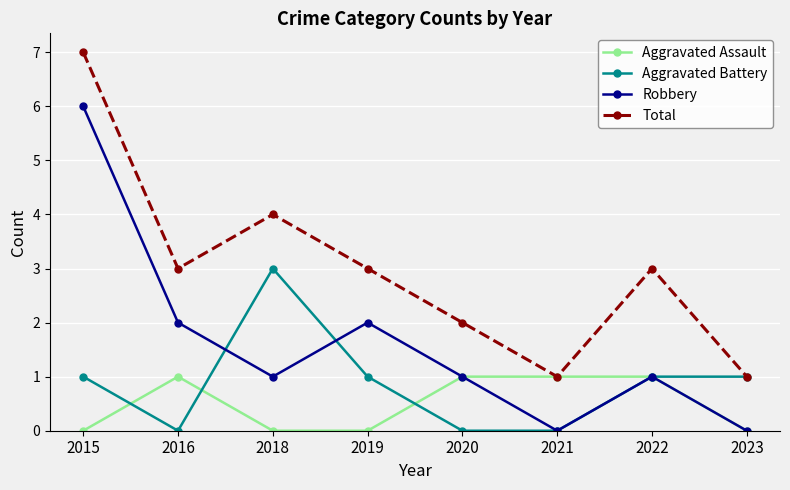

What is the total value across all series at 2019?

6